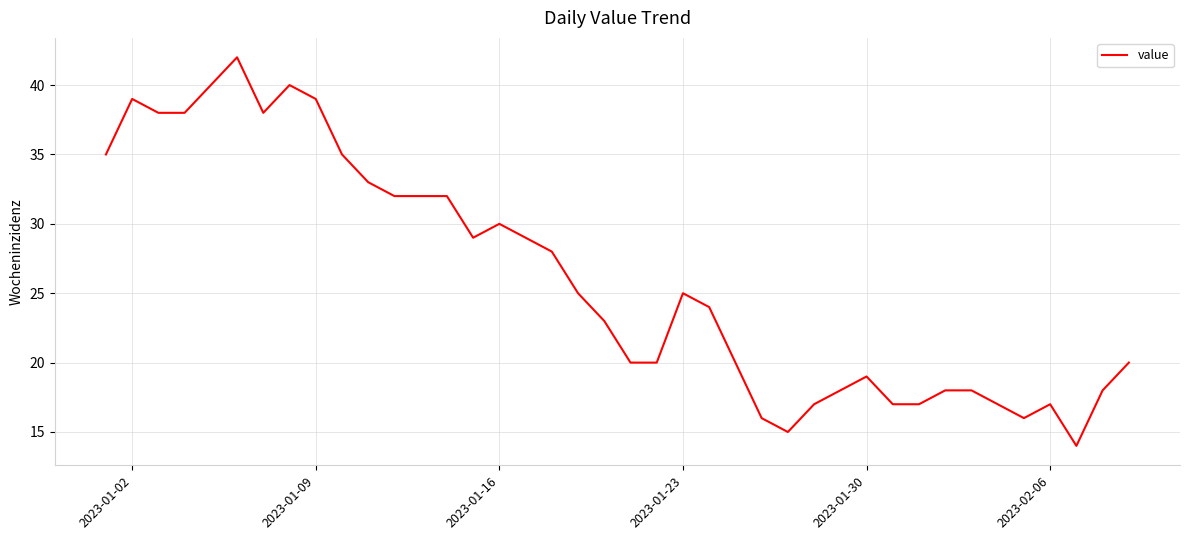

How many values are below 25?

20